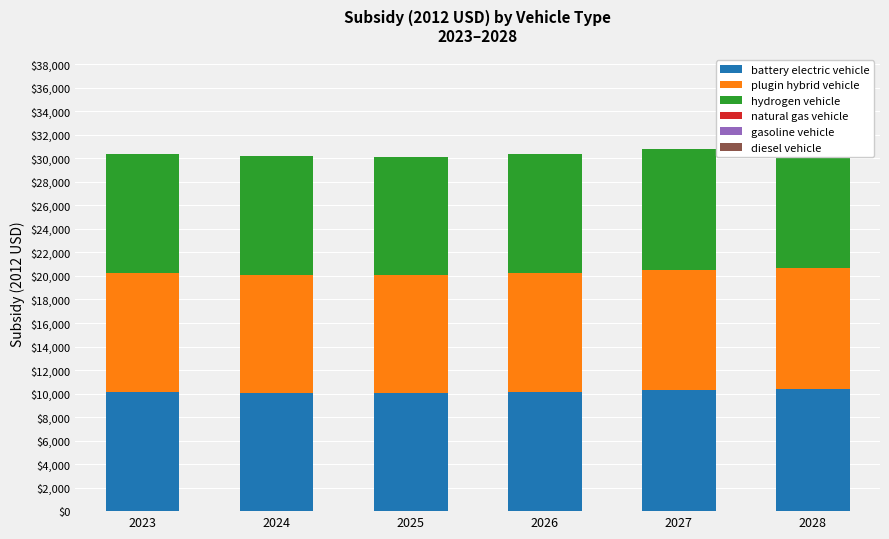

Reading right to left, list all the values displayed in this chart.

battery electric vehicle: 2028=10350.8	2027=10269.1	2026=10127.4	2025=10050.8	2024=10059.8	2023=10121.2
plugin hybrid vehicle: 2028=10350.8	2027=10269.1	2026=10127.4	2025=10050.8	2024=10059.8	2023=10121.2
hydrogen vehicle: 2028=10350.8	2027=10269.1	2026=10127.4	2025=10050.8	2024=10059.8	2023=10121.2
natural gas vehicle: 2028=0.0	2027=0.0	2026=0.0	2025=0.0	2024=0.0	2023=0.0
gasoline vehicle: 2028=0.0	2027=0.0	2026=0.0	2025=0.0	2024=0.0	2023=0.0
diesel vehicle: 2028=0.0	2027=0.0	2026=0.0	2025=0.0	2024=0.0	2023=0.0